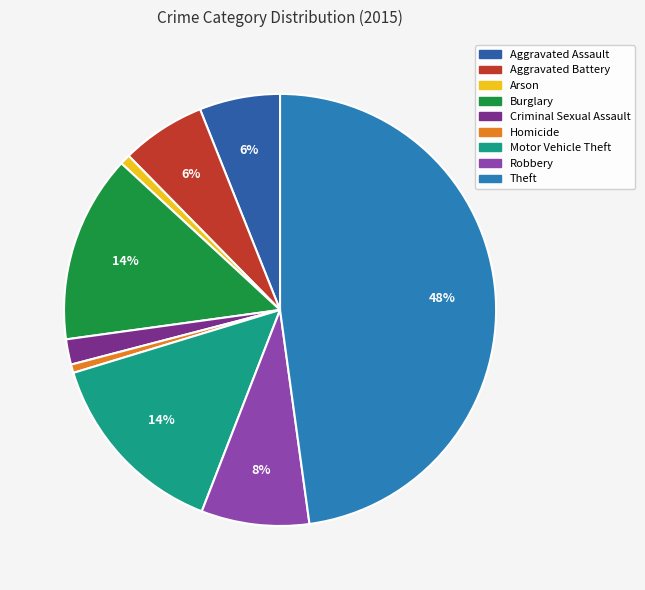

Is there a majority slice in this chart?

No